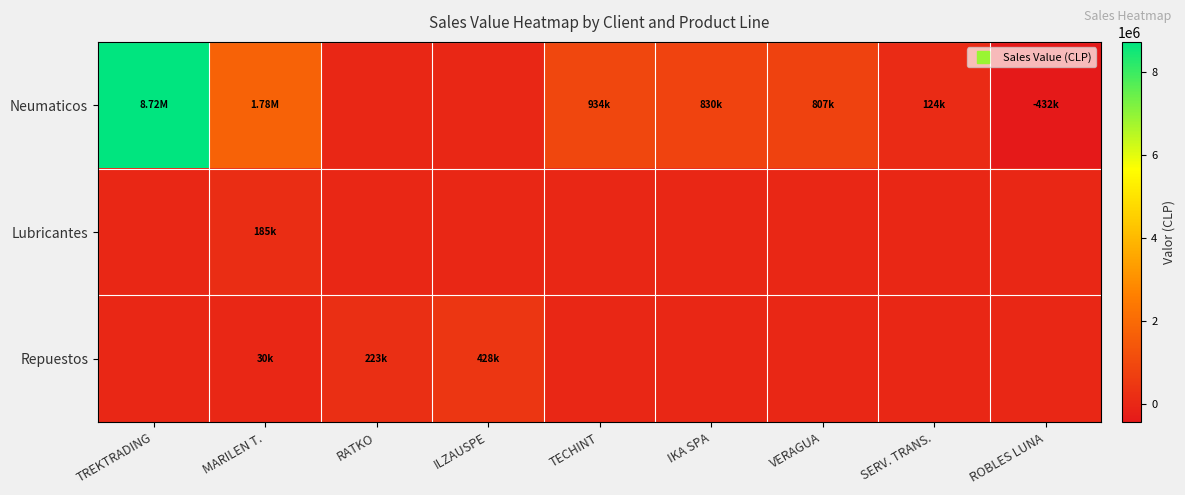

At how many categories does at least one series exceed 2211713?

1